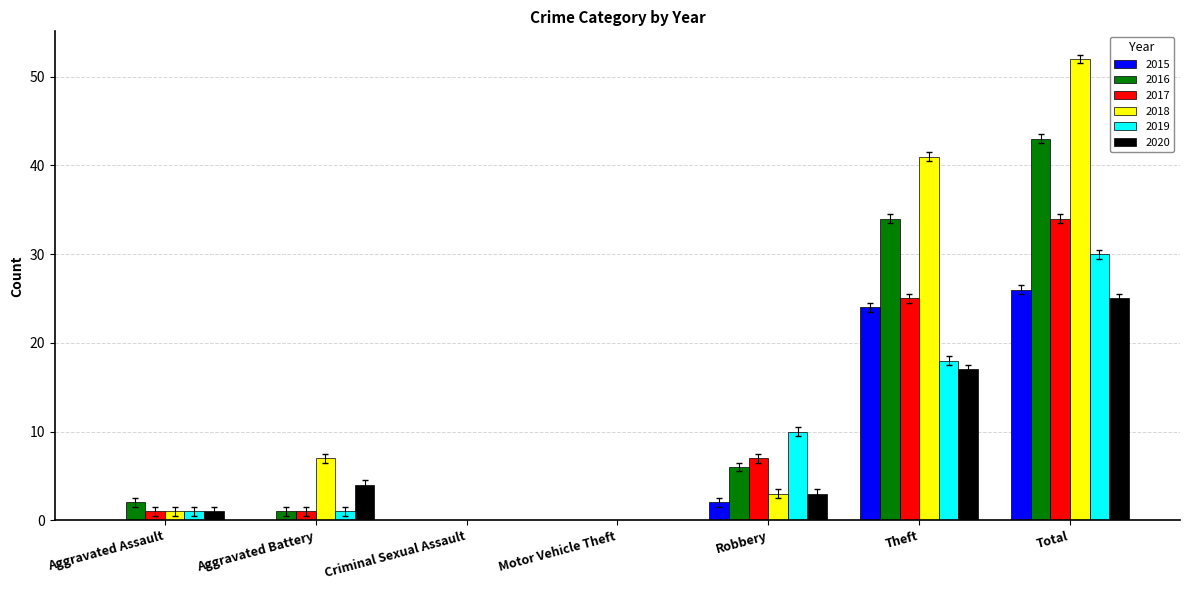

What is the sum of all 2015 values?

52